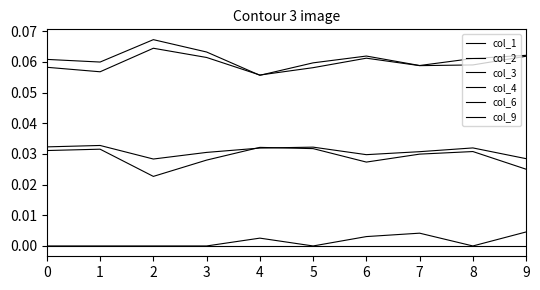

In col_2, how many points are higher than both neighbors (excluding endpoints)?

2